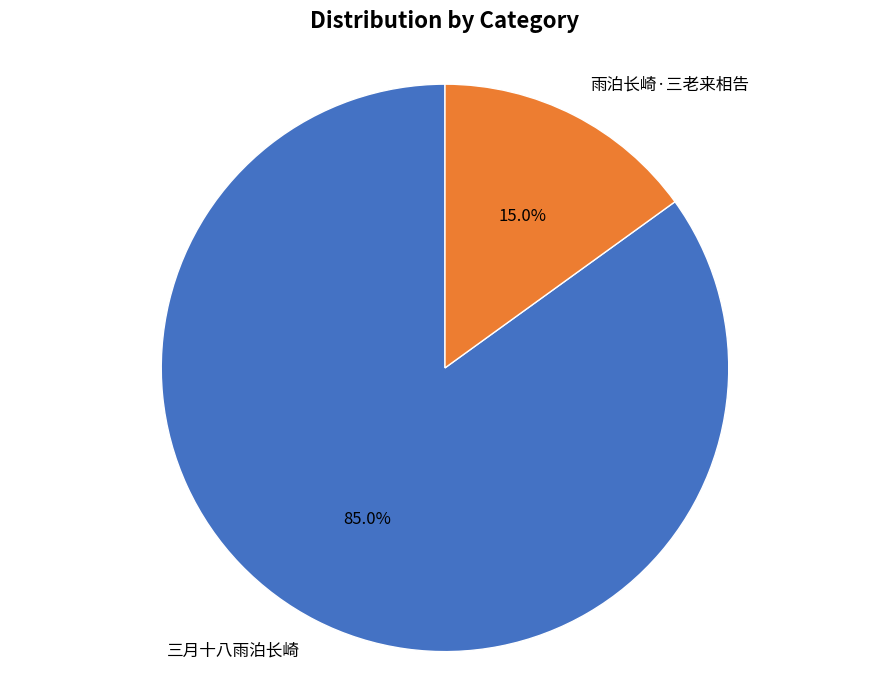

How many slices are in this pie chart?

2